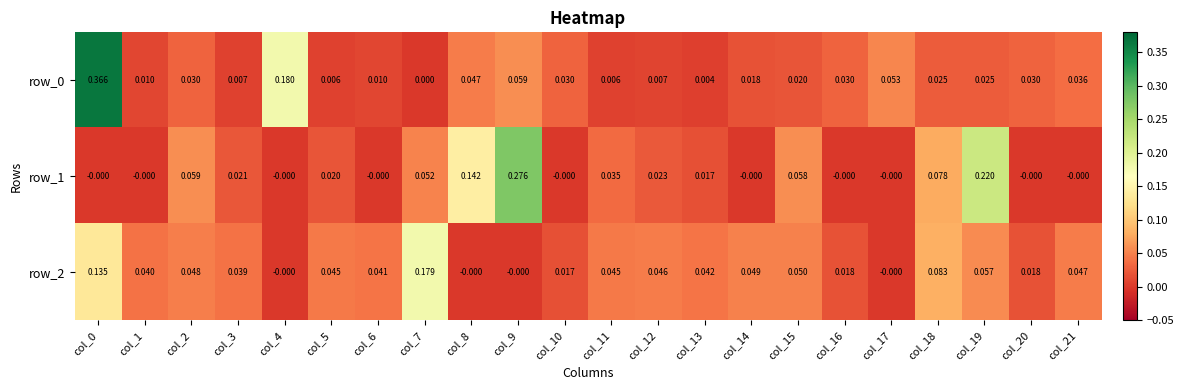

How many data points does each series have?

22